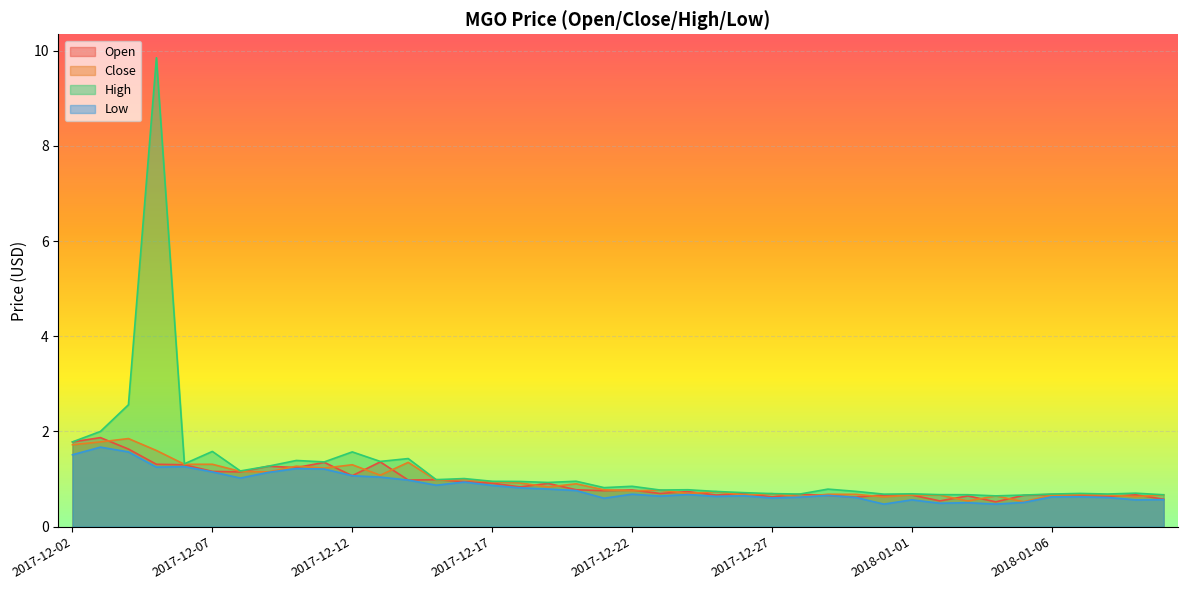

Which category has the lowest value in the Close series?

2018-01-05